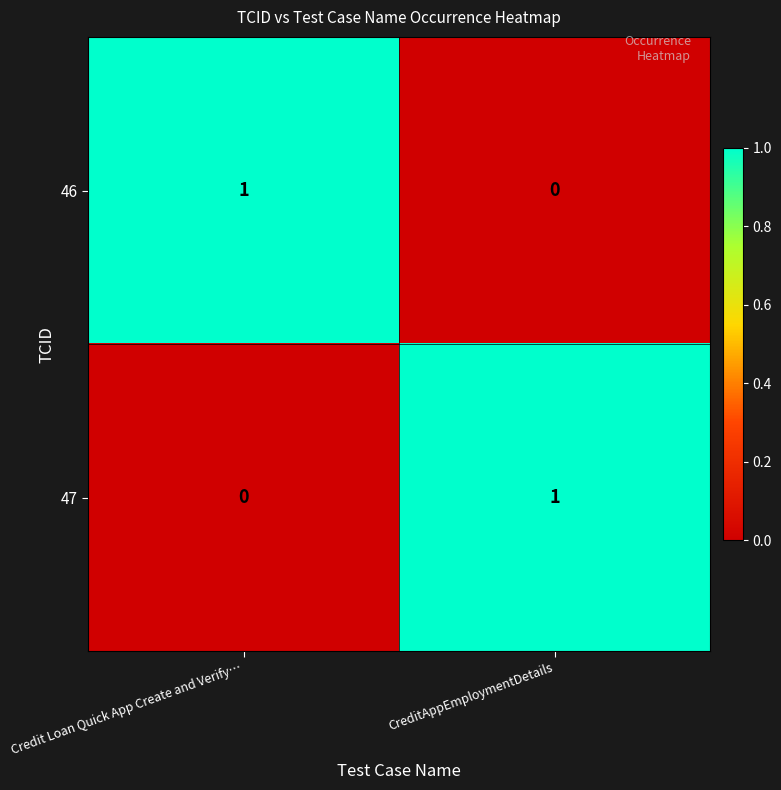

What is the spread (max minus min) of values at Credit Loan Quick App Create and Verify…?

1